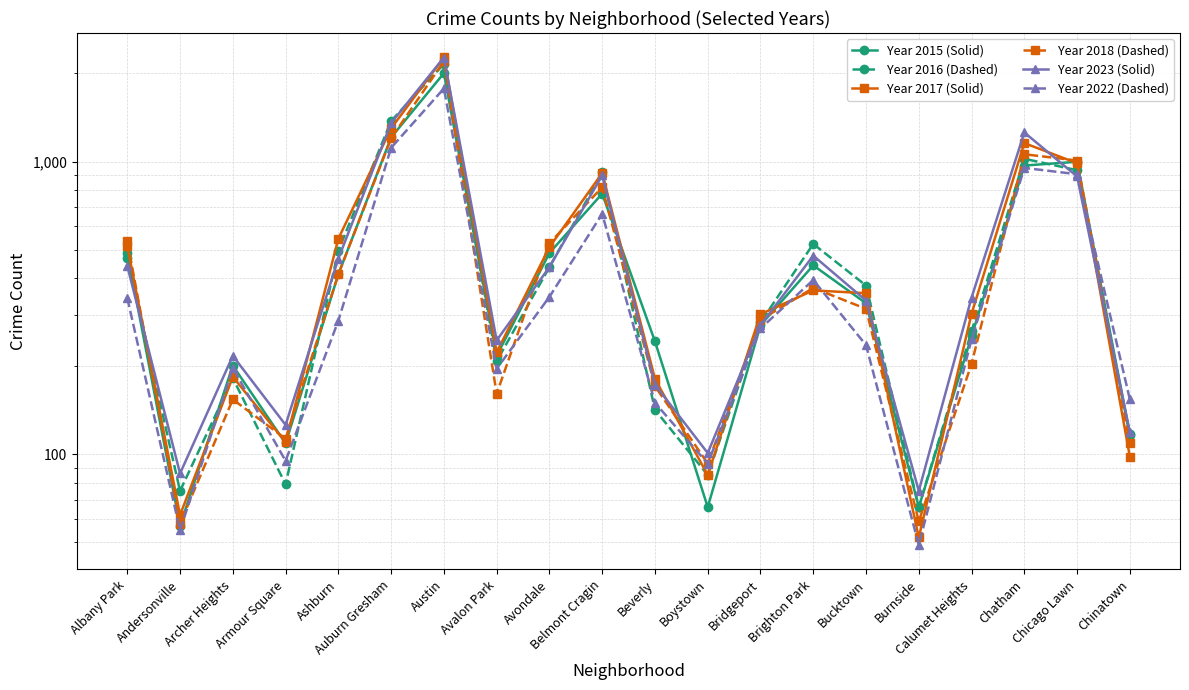

What is the label of the 11th point from the left?

Beverly